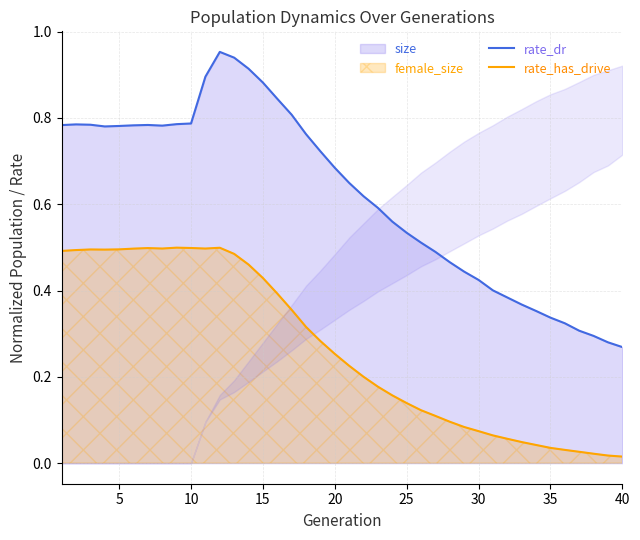

True or false: rate_dr and rate_has_drive intersect in this chart.

False